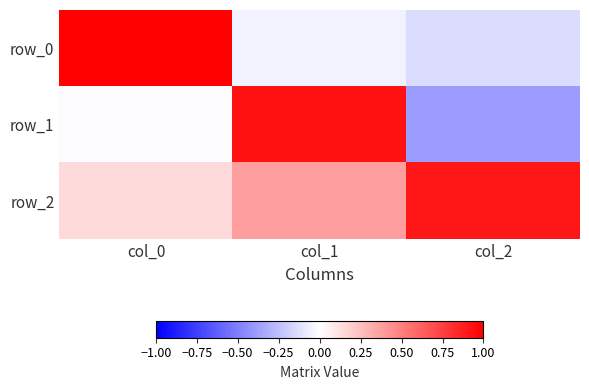

At how many categories does at least one series exceed 0?

3